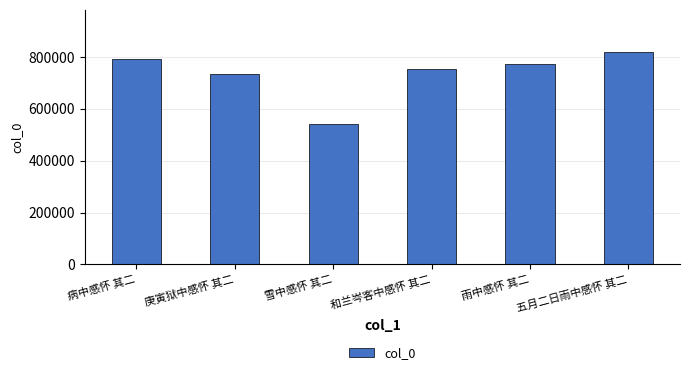

What is the change in value from 病中感怀 其二 to 庚寅狱中感怀 其二?

-59556